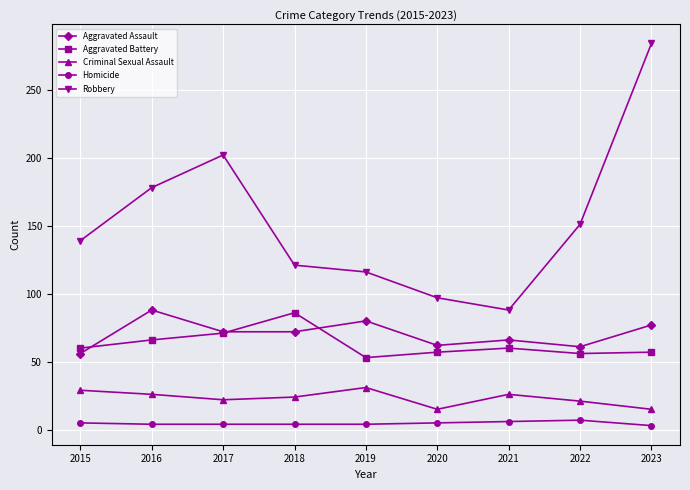

True or false: Aggravated Battery has more than 0 interior local peaks.

True